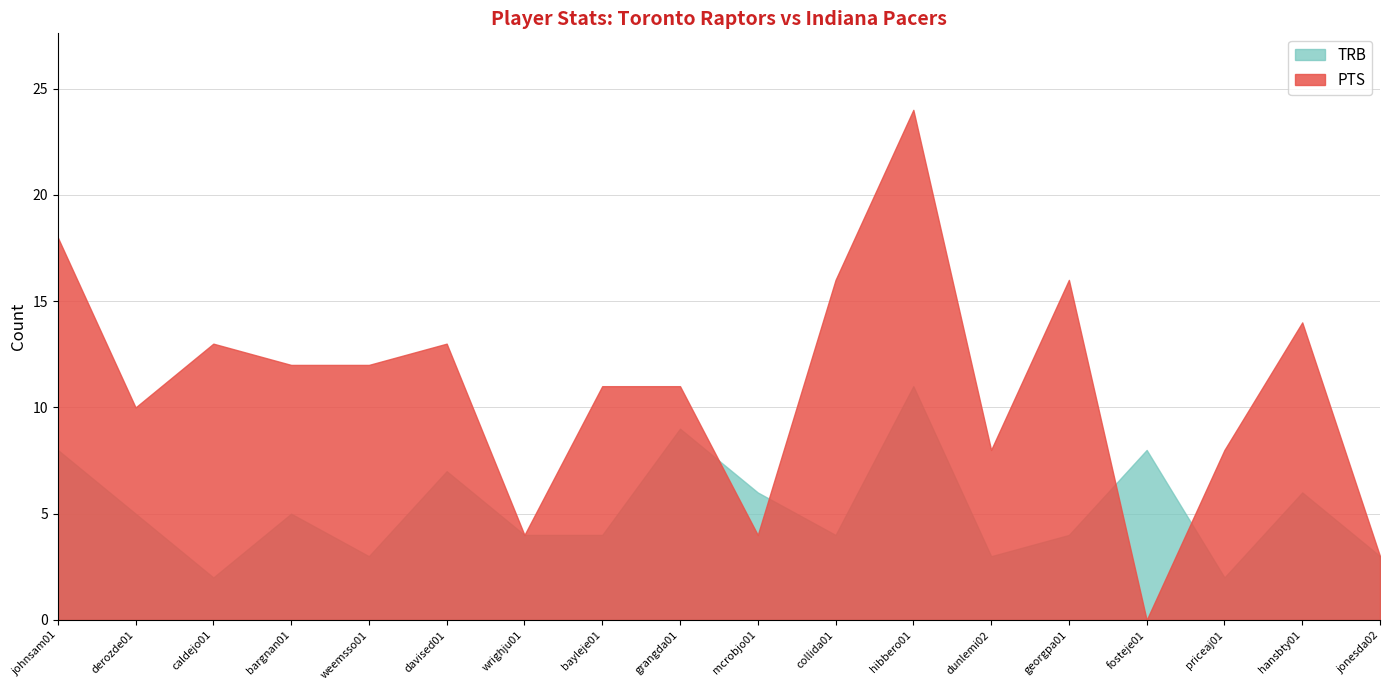

What is the label of the 6th point from the left?

davised01